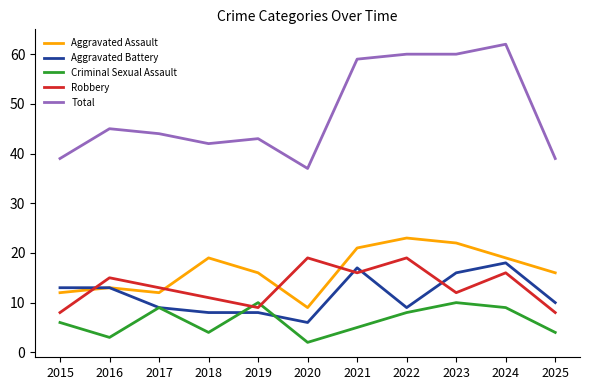

How many series are shown in this chart?

5